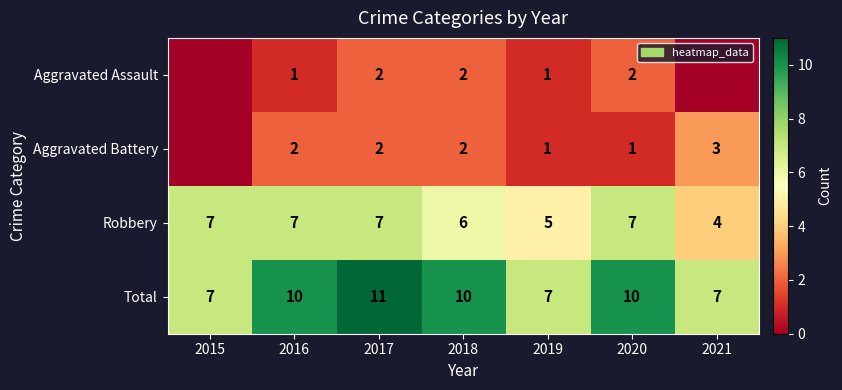

Is the value of Aggravated Battery at 2020 greater than the value of Robbery at 2020?

No